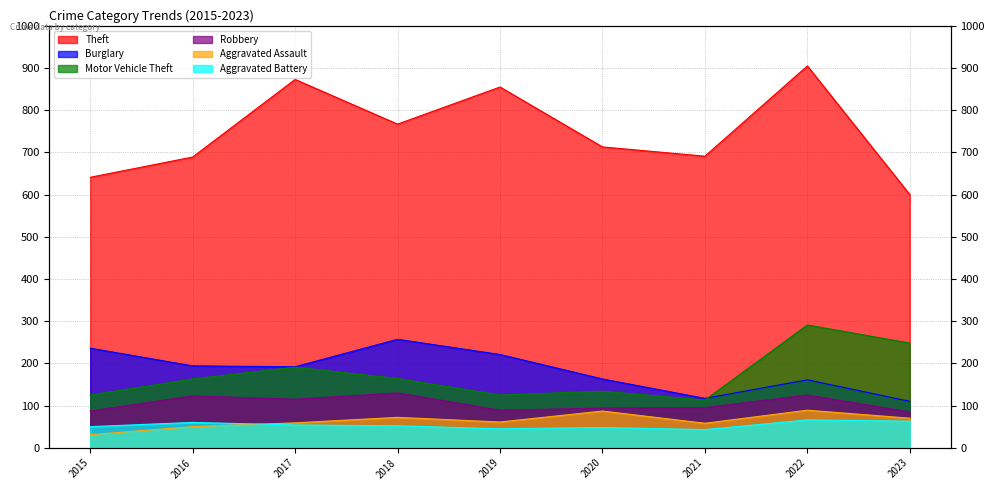

What is the highest value of the Theft series?

905